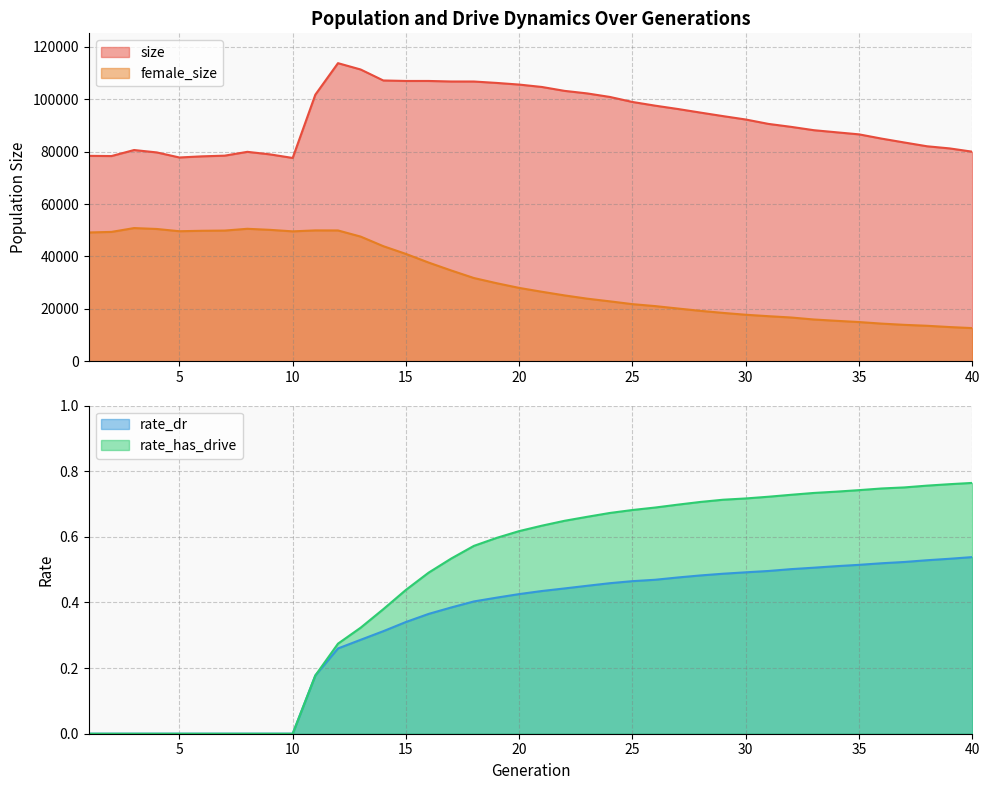

At which category does size reach its first local valley?

2